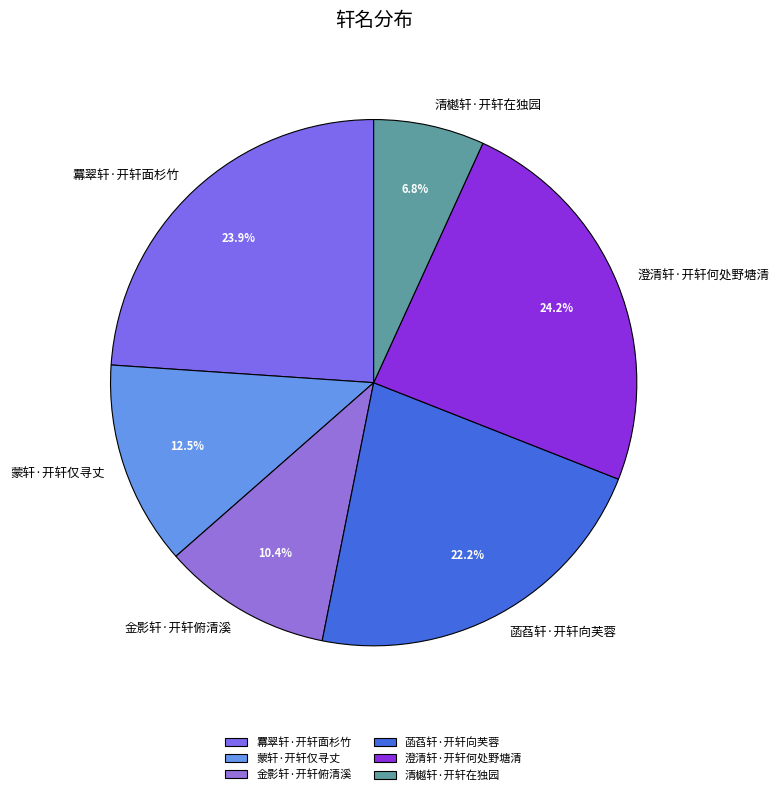

How many slices are in this pie chart?

6